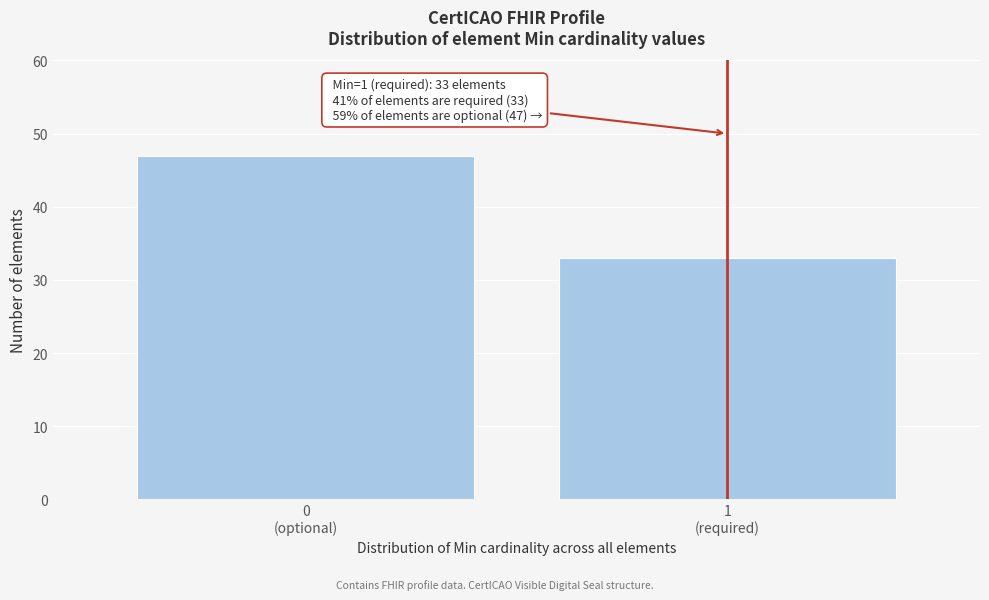

Reading left to right, list all the values displayed in this chart.

47	33